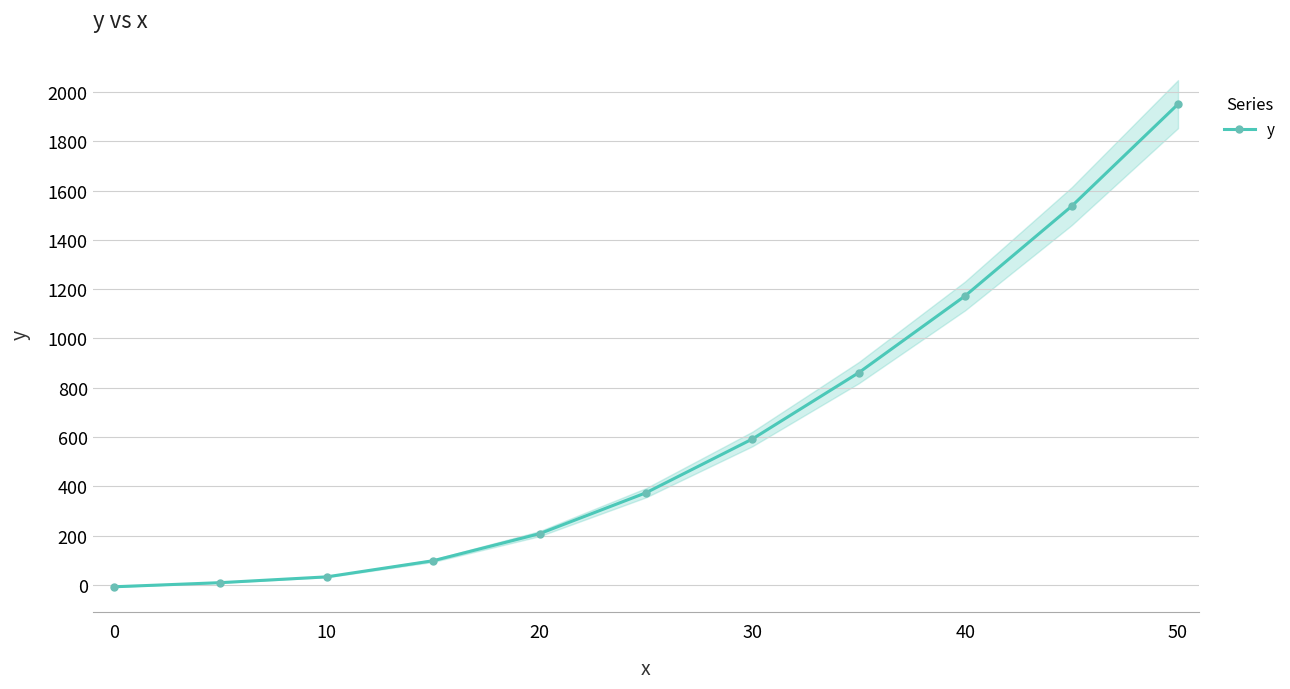

Which category has the highest value in the y series?

50